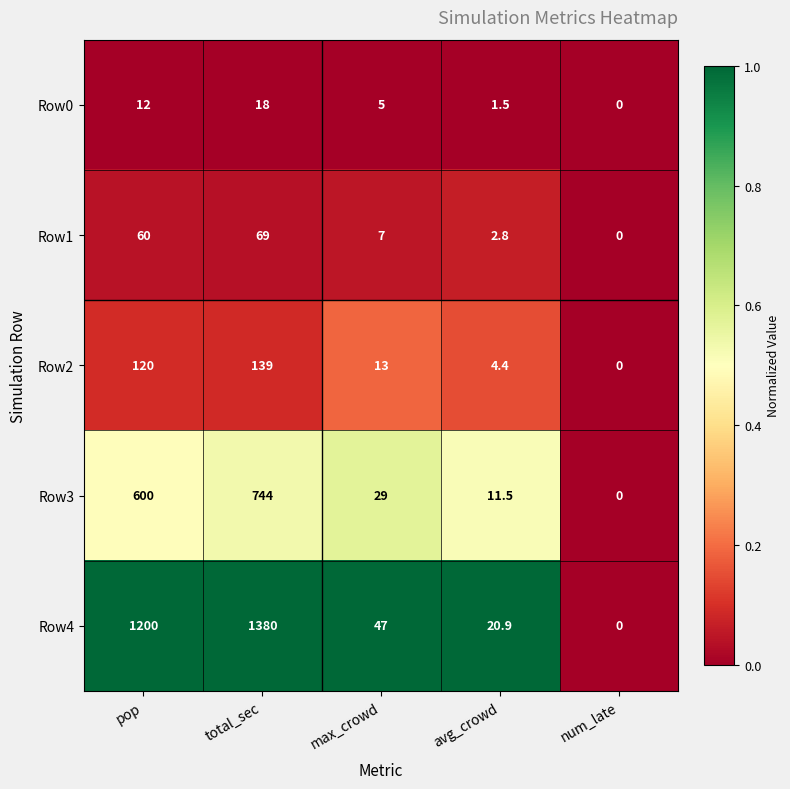

At which category is the sum across all series the highest?

total_sec